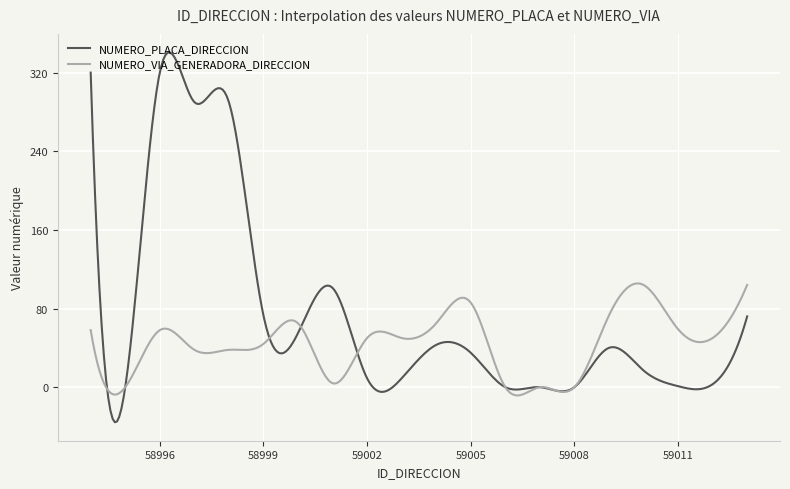

Which series has the widest spread of values?

NUMERO_PLACA_DIRECCION